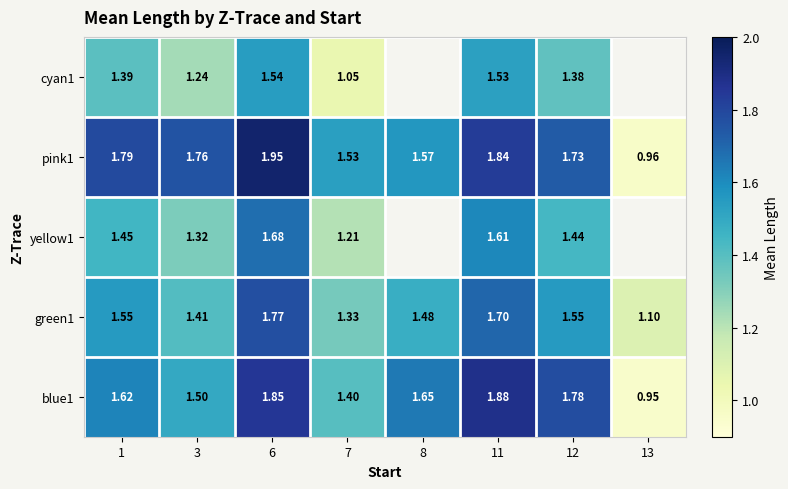

Where is green1 nearest to the value 1?

13